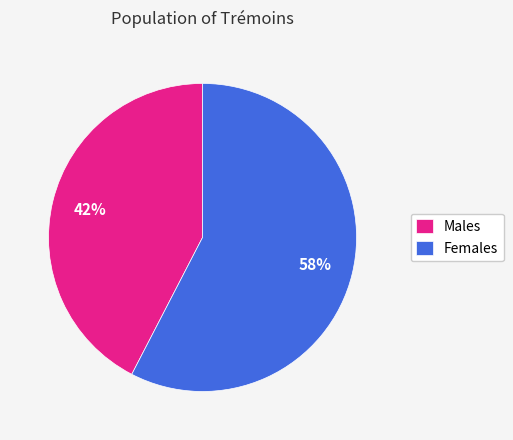

How many segments does this pie chart have?

2